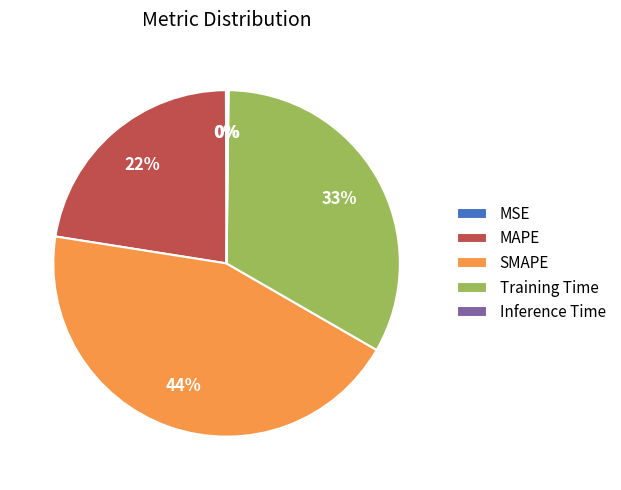

Which category has the biggest portion of the pie?

SMAPE